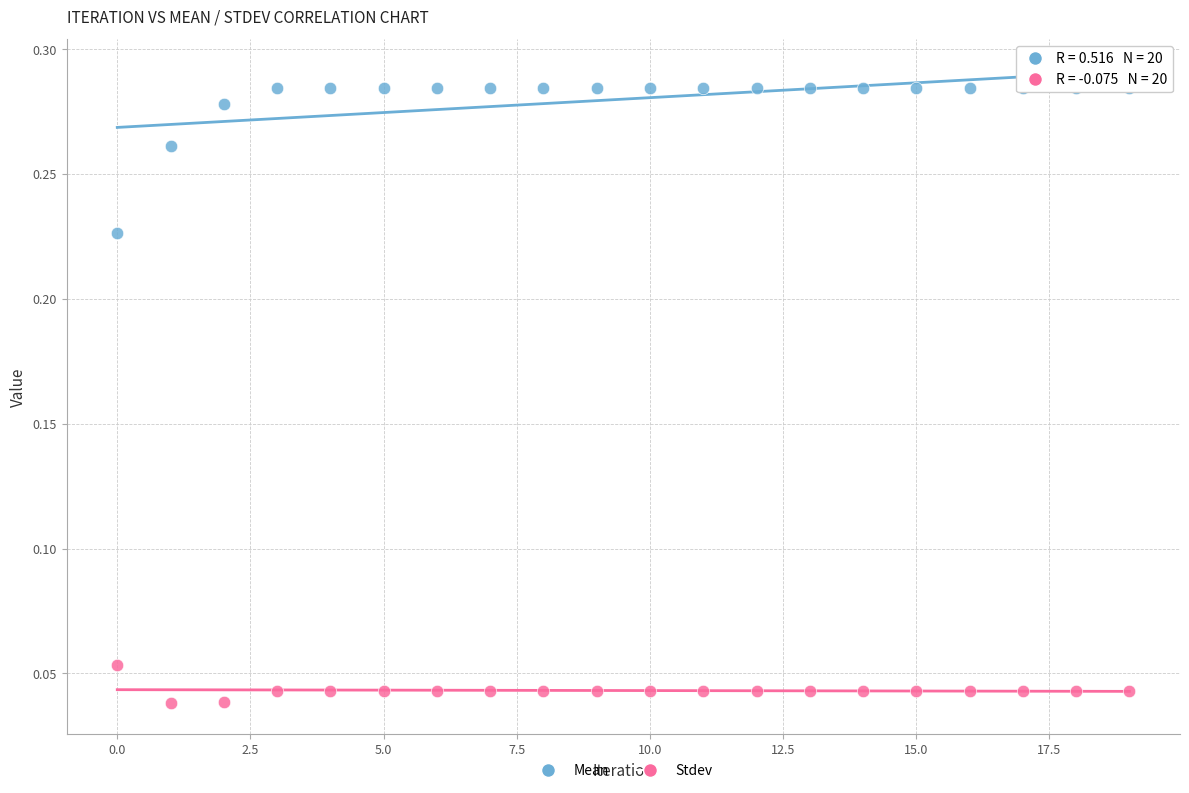

Which series reaches the maximum Y coordinate?

Mean